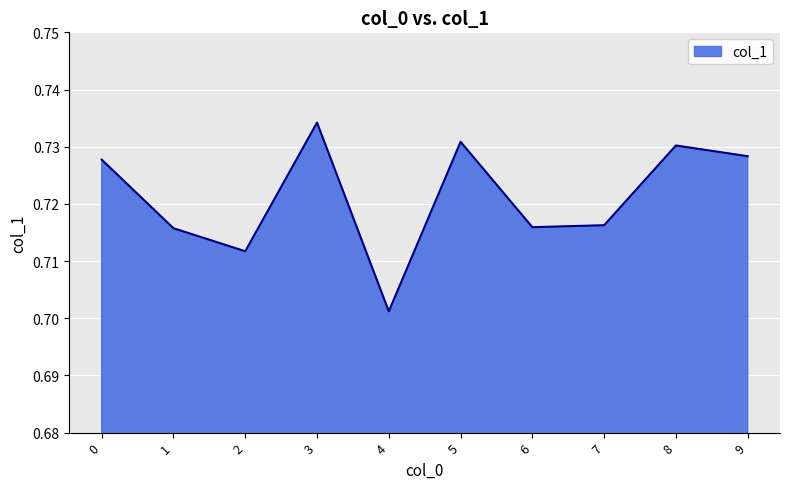

Which label corresponds to the smallest value in the chart?

4